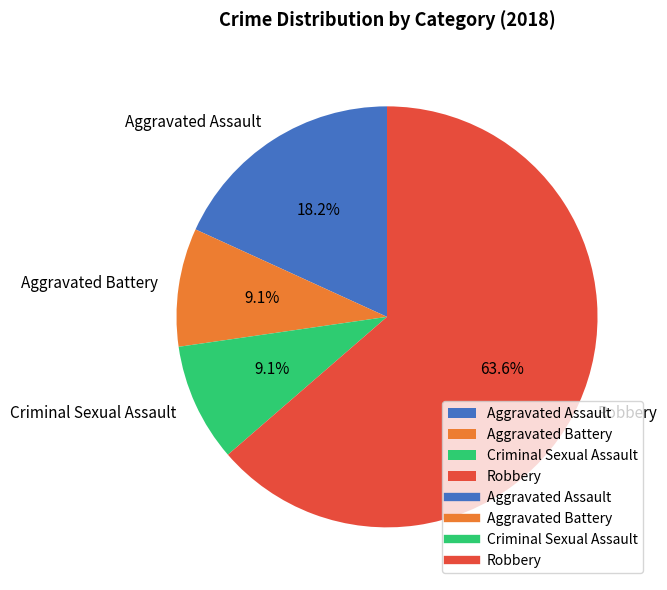

Between Robbery and Criminal Sexual Assault, which is larger?

Robbery